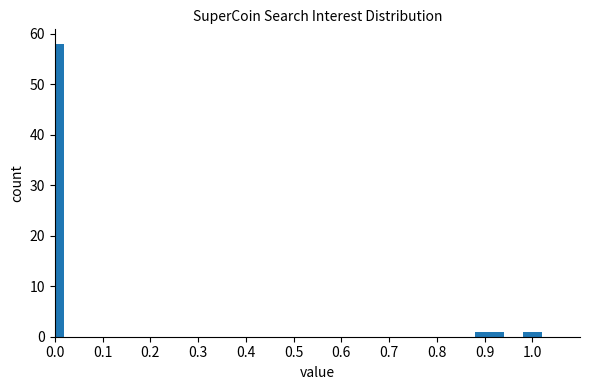

What is the maximum value shown in the chart?

58